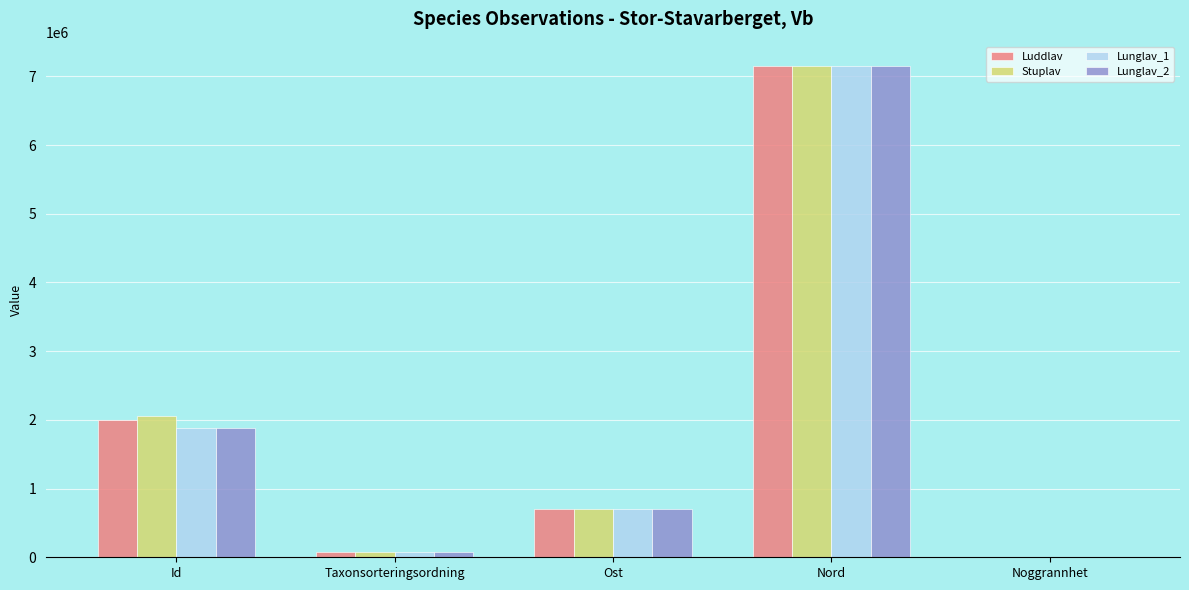

What is the highest value of the Lunglav_1 series?

7148352